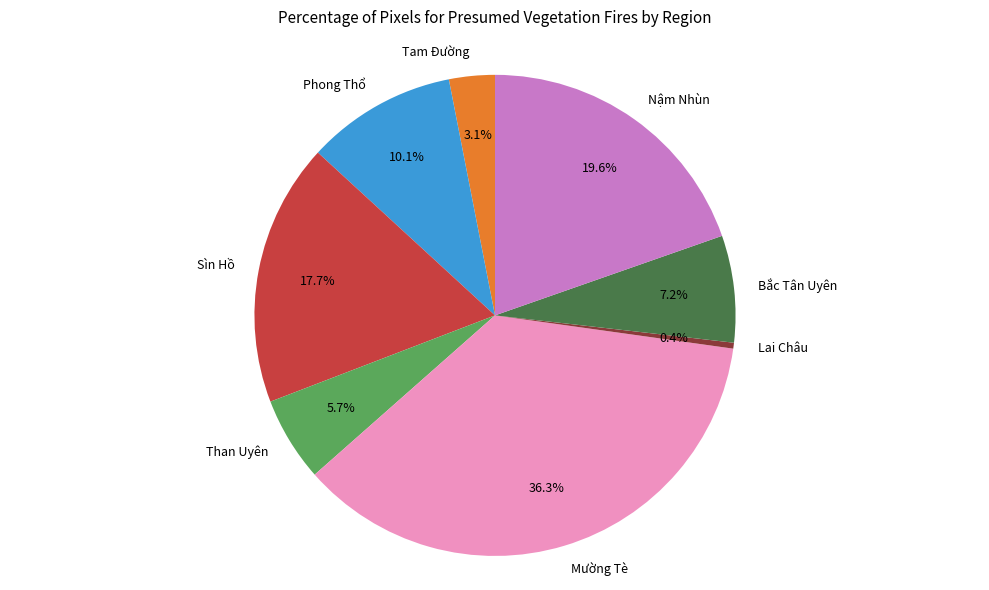

How many slices are in this pie chart?

8